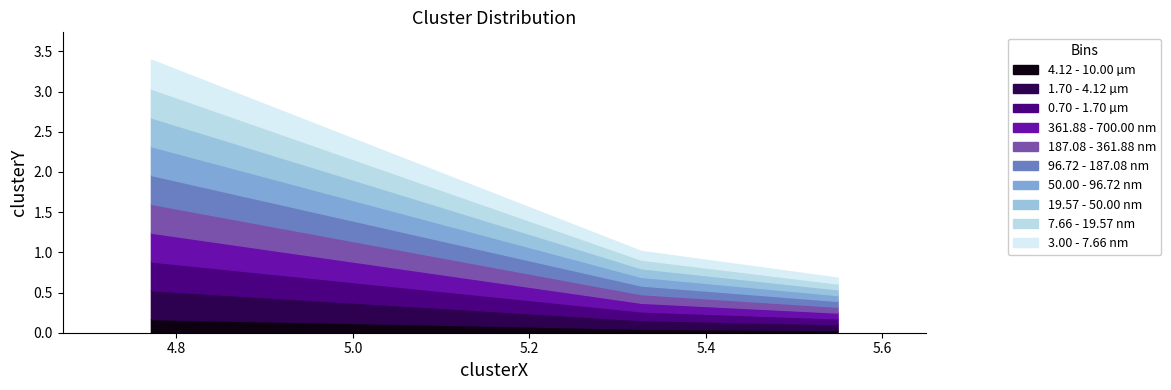

Reading left to right, list all the values displayed in this chart.

kobe 01-10-2022.mat=3.4	kobe 02-02-2022.mat=1.0	kobe 02-04-2022.mat=0.7